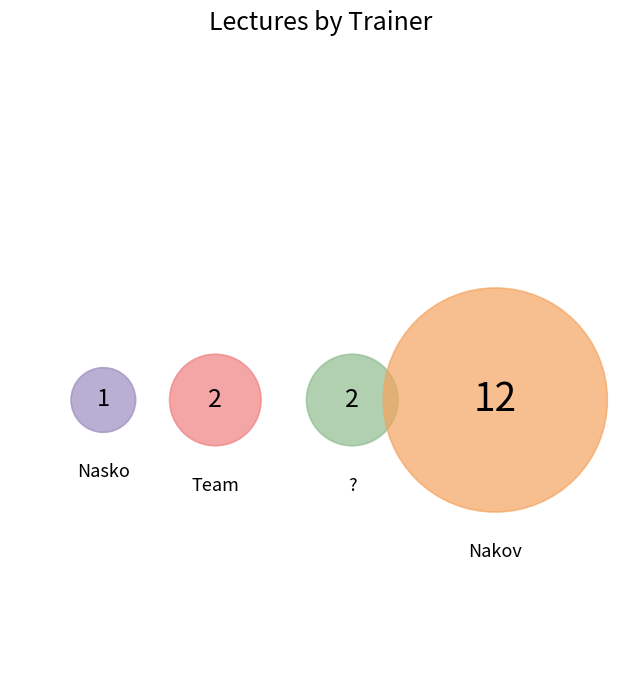

What is the smallest slice in the pie chart?

Nasko